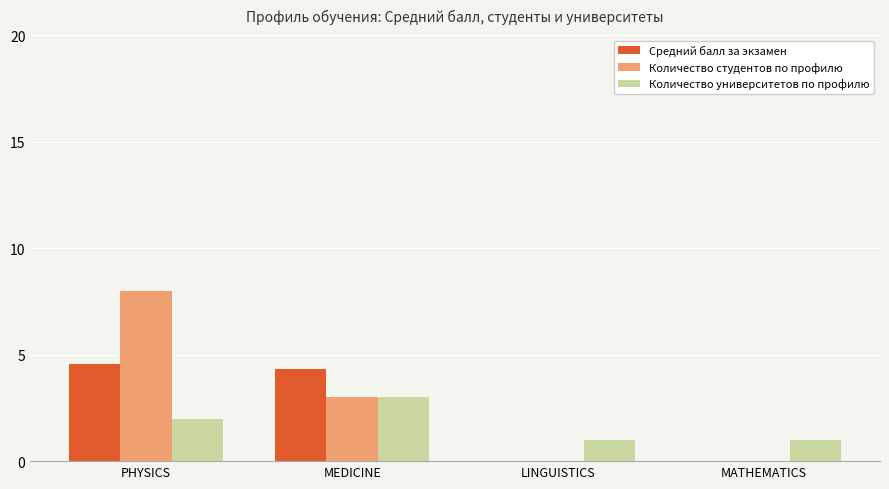

How many data points does each series have?

4